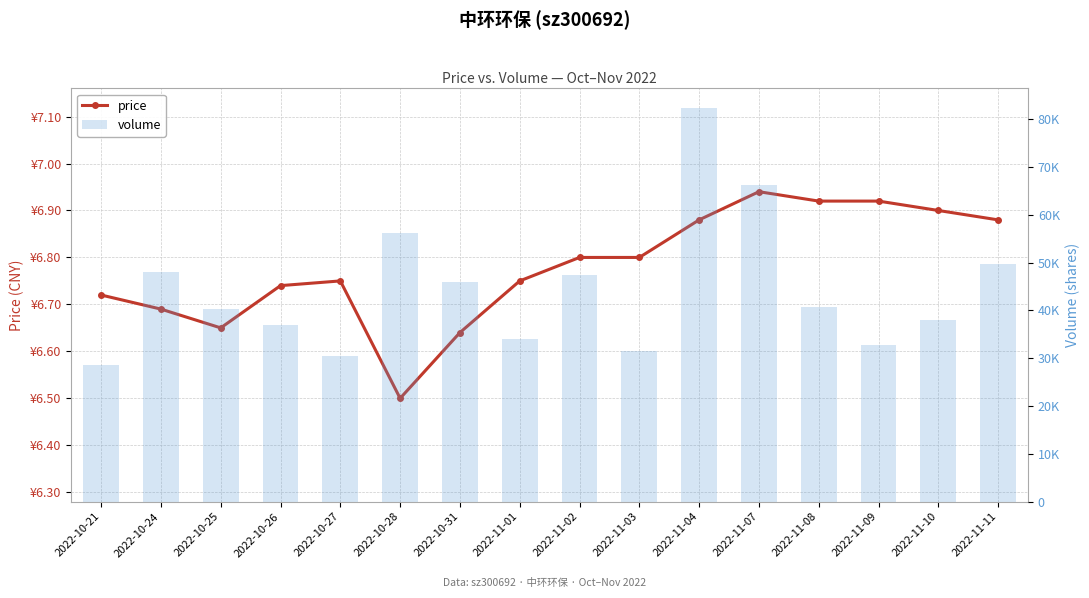

At 2022-11-01, list the series in order from largest to smallest.

volume, price